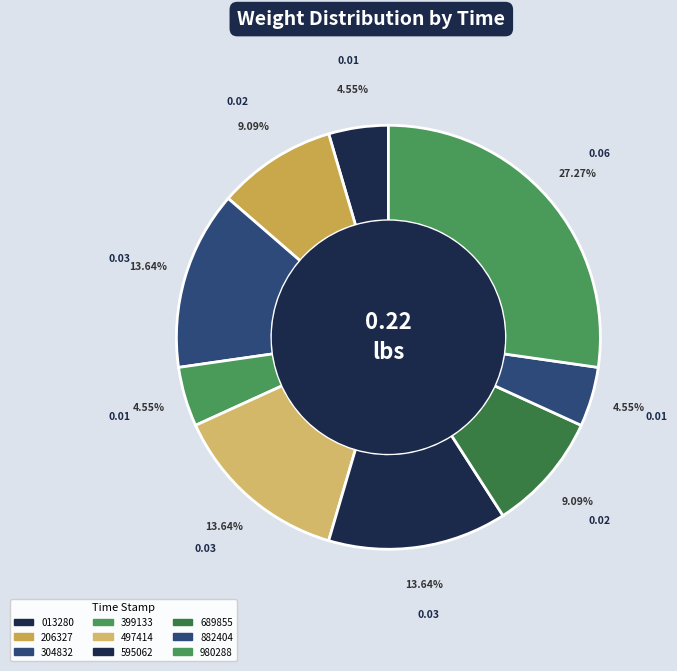

Which category has the biggest portion of the pie?

00:36:58.980288